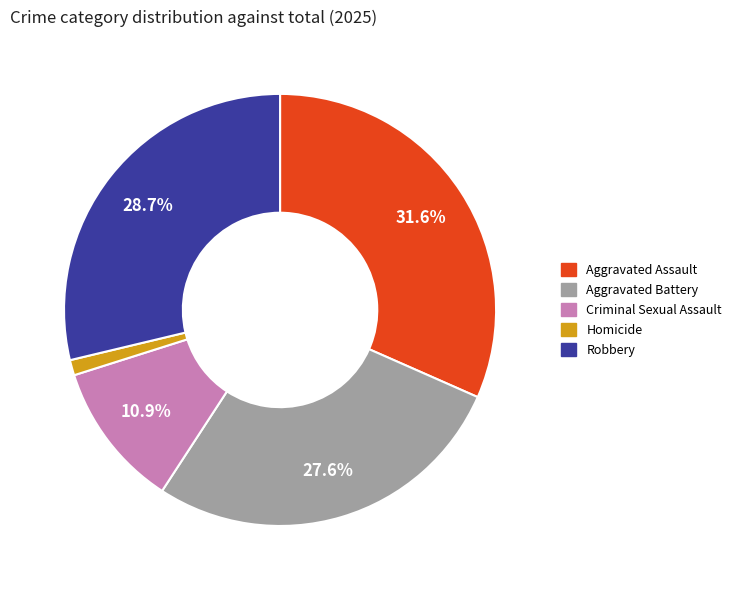

To the nearest percent, what portion does Aggravated Battery represent?

28%